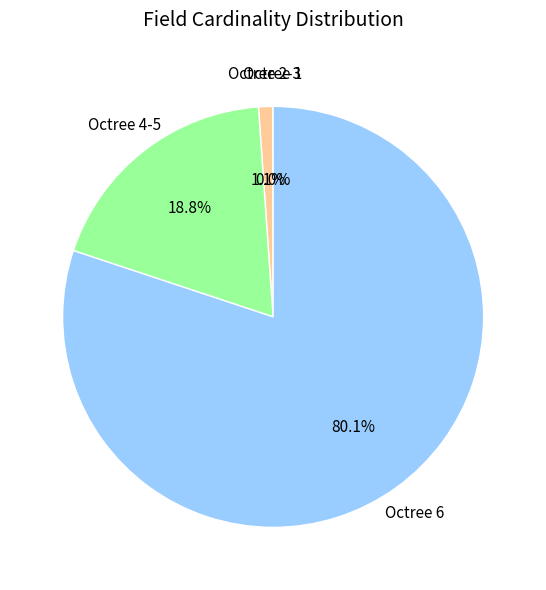

Does any single category account for the majority?

Yes